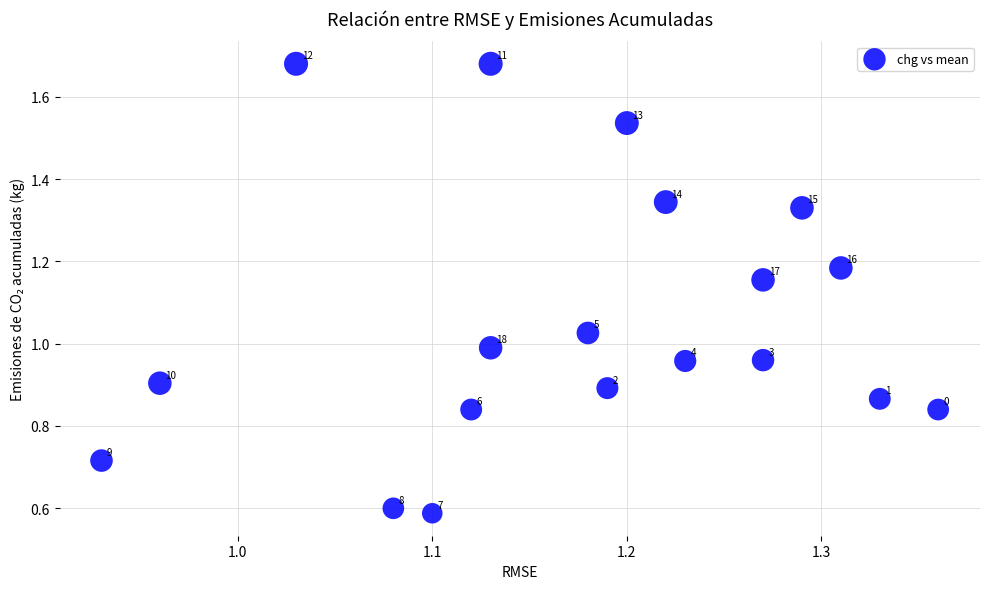

What is the range of Y values (max minus min)?

1.1